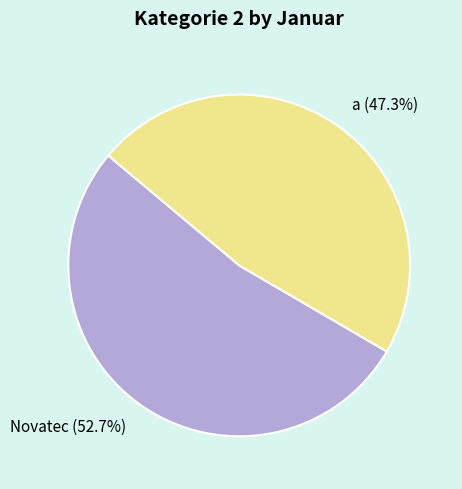

Is the sum of Novatec and a greater than half?

Yes